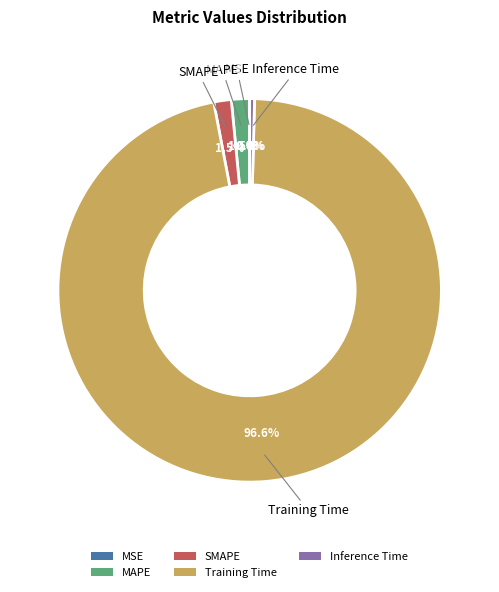

How much of the chart is everything except Inference Time?

99.6%